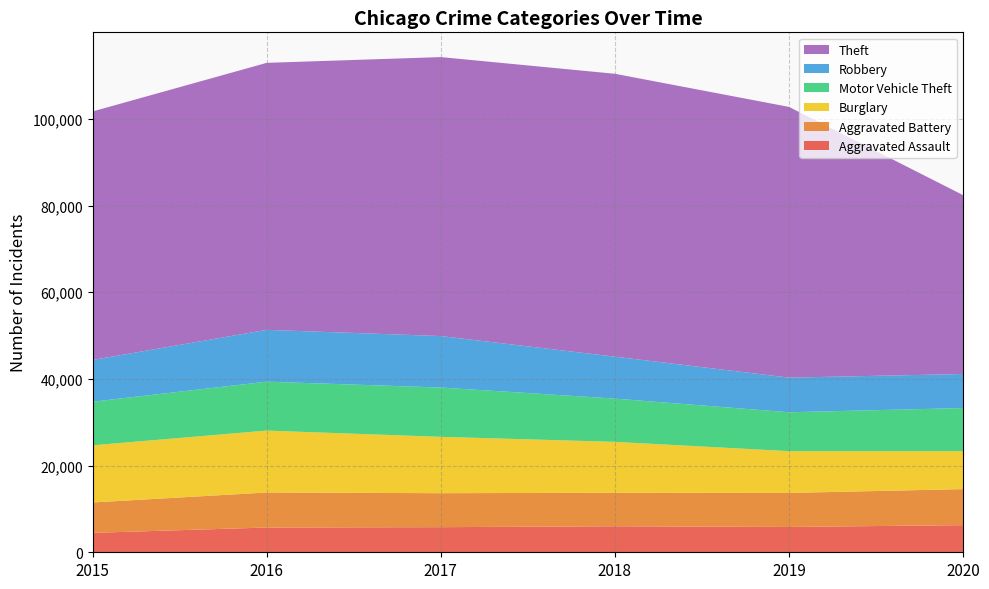

Reading right to left, list all the values displayed in this chart.

Aggravated Assault: 2020=6263	2019=5840	2018=6001	2017=5793	2016=5712	2015=4480
Aggravated Battery: 2020=8317	2019=7857	2018=7735	2017=7845	2016=8085	2015=7018
Burglary: 2020=8753	2019=9638	2018=11746	2017=13001	2016=14289	2015=13184
Motor Vehicle Theft: 2020=9952	2019=8978	2018=9983	2017=11380	2016=11286	2015=10068
Robbery: 2020=7854	2019=7994	2018=9679	2017=11880	2016=11960	2015=9638
Theft: 2020=41278	2019=62473	2018=65281	2017=64378	2016=61617	2015=57347